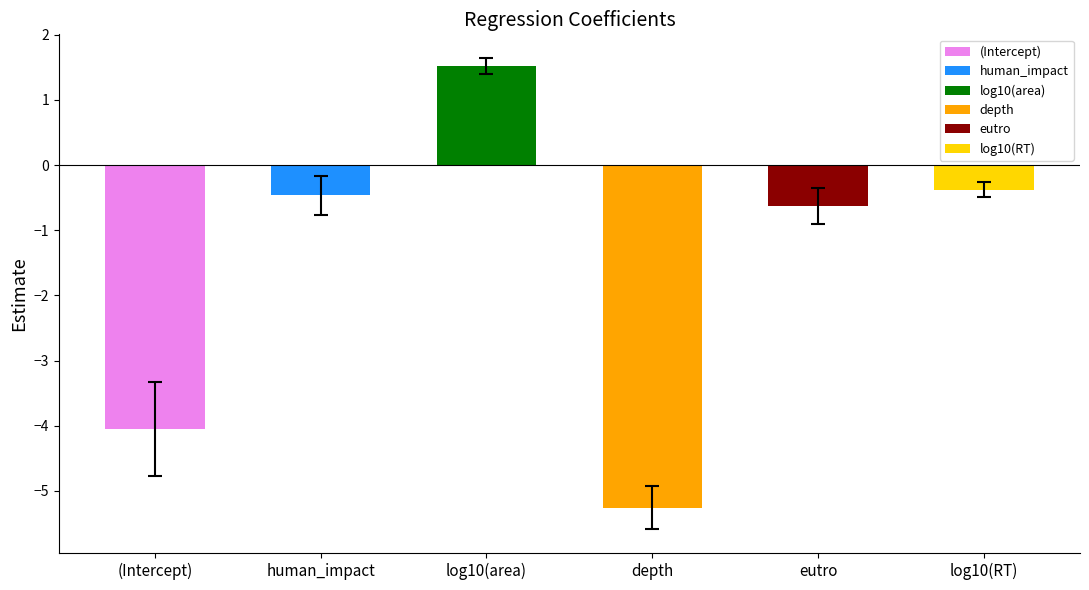

How many values are below 0?

5